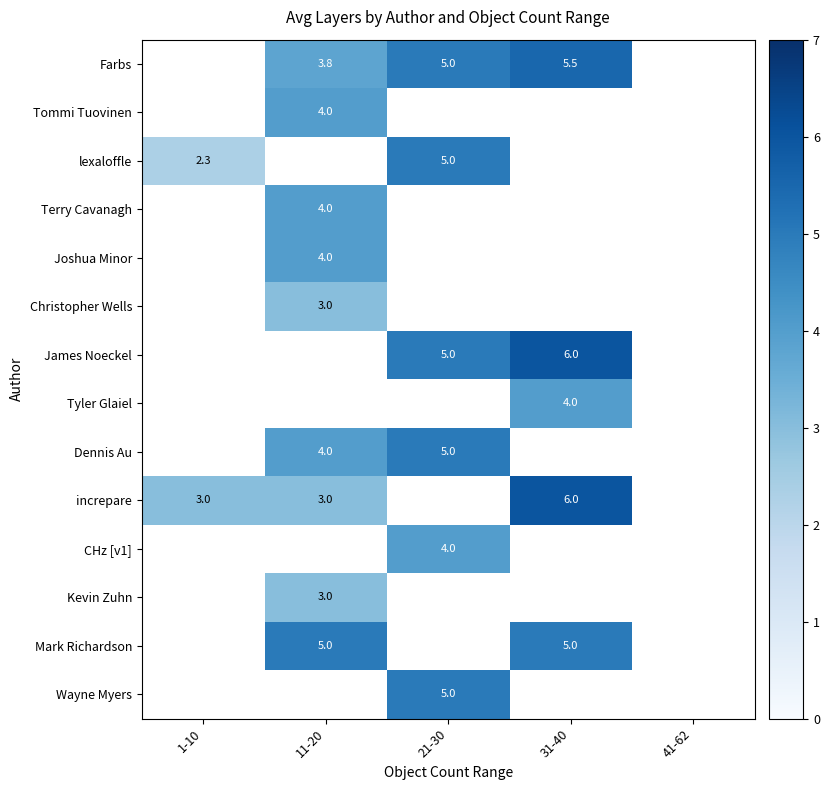

Is it true that James Noeckel equals 1.5 at 31-40?

False